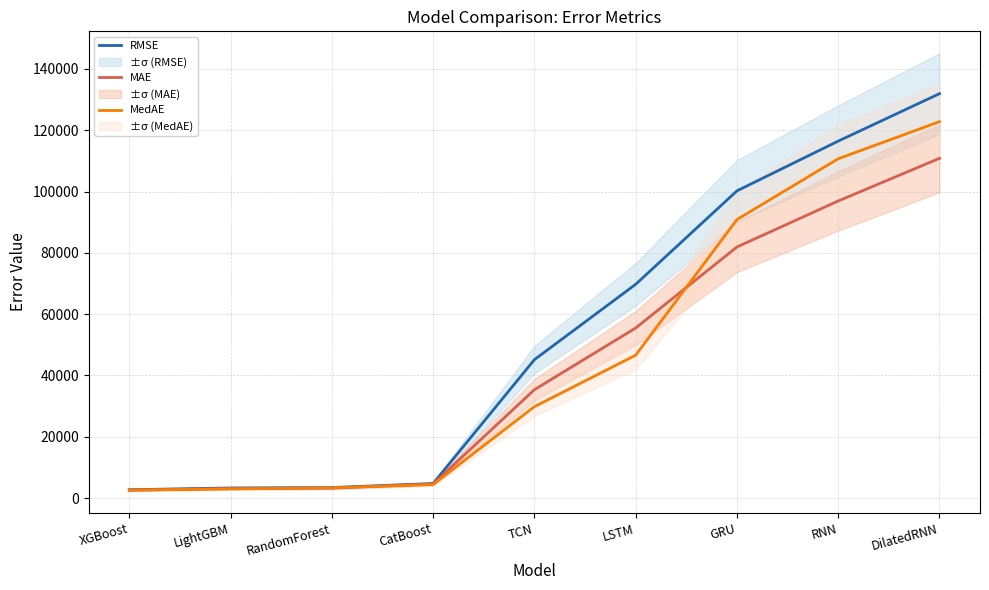

List the series in order of their peak value, lowest first.

MAE, MedAE, RMSE